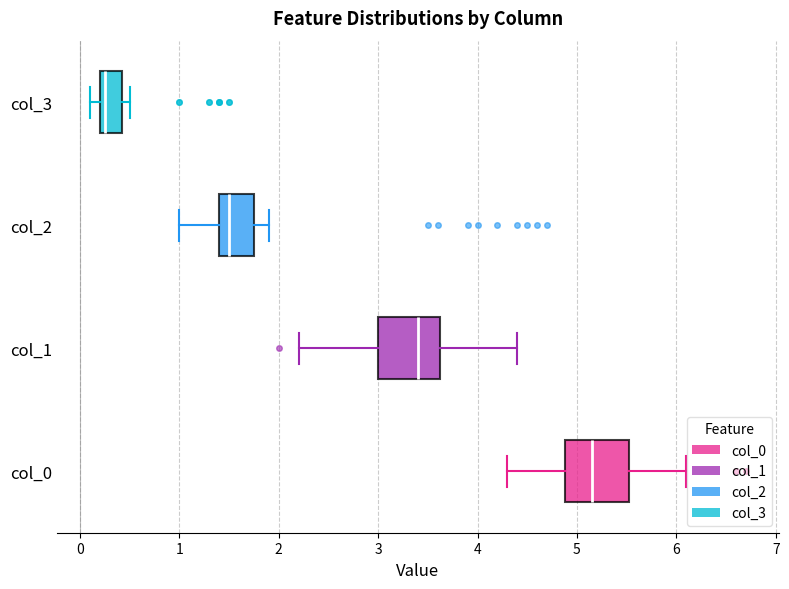

Where is the right edge of the box for col_3 on the x-axis? The values are not printed on the chart, so give them approximately, as read against the axis.

0.4